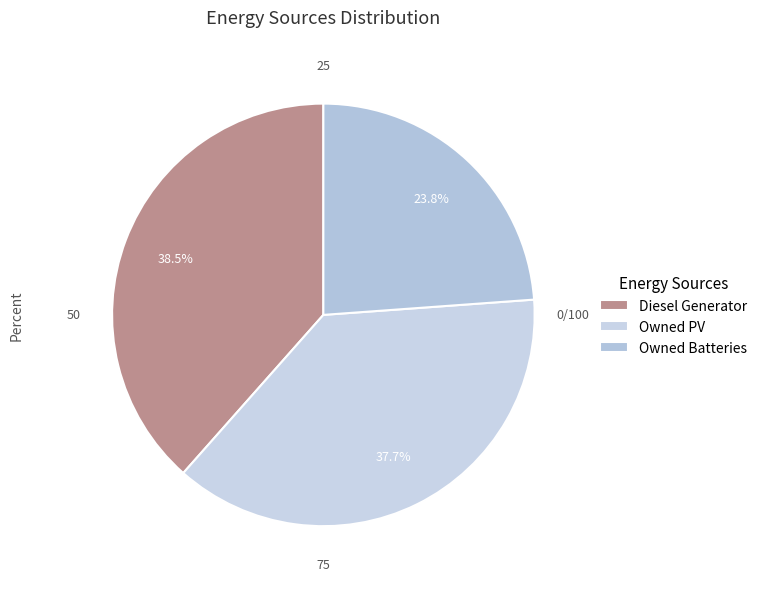

To the nearest percent, what percentage of the pie is Owned PV?

38%